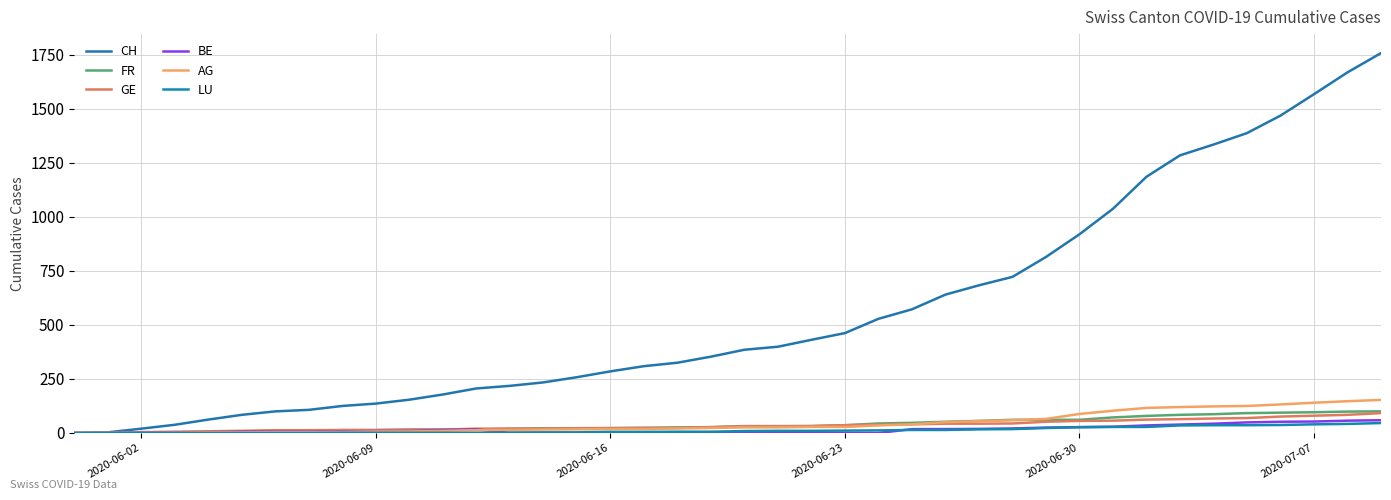

Which series has the widest spread of values?

CH